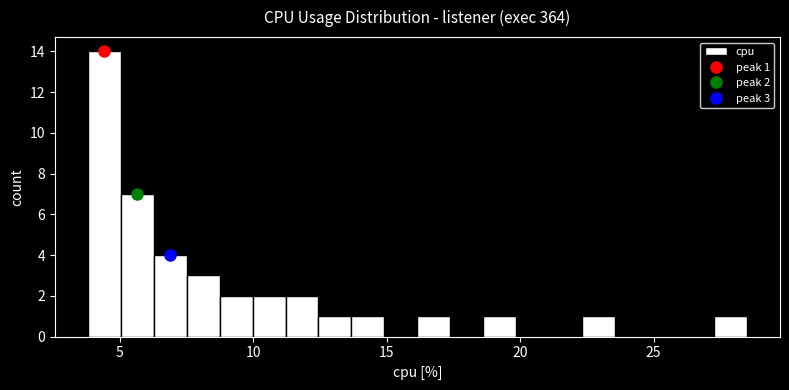

Read against the x-axis, roughly where is the centre of the tallest bar?

4.5